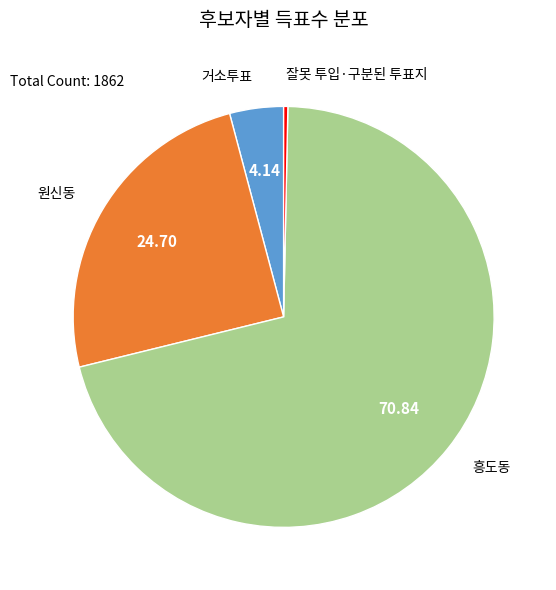

Which slice represents more than half of the pie?

흥도동